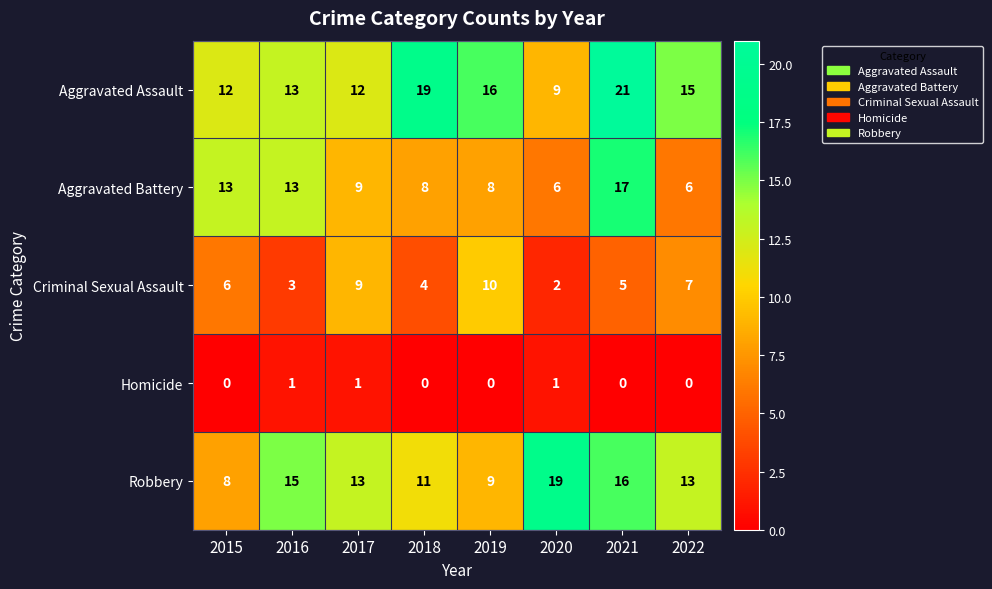

What is the sum of the Criminal Sexual Assault values at 2016 and 2021?

8